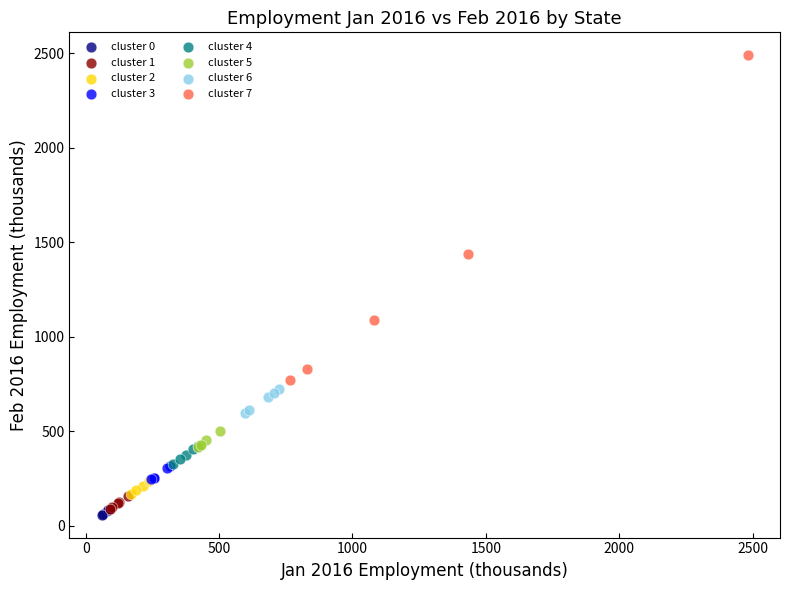

Which series reaches the maximum Y coordinate?

cluster 7